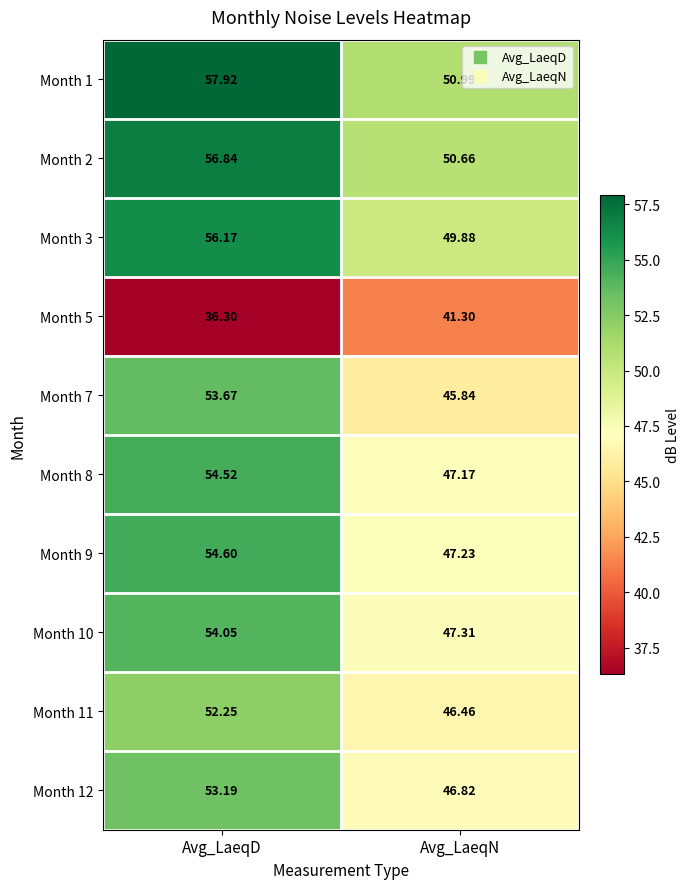

At which label does Month 1 reach its minimum?

Avg_LaeqN